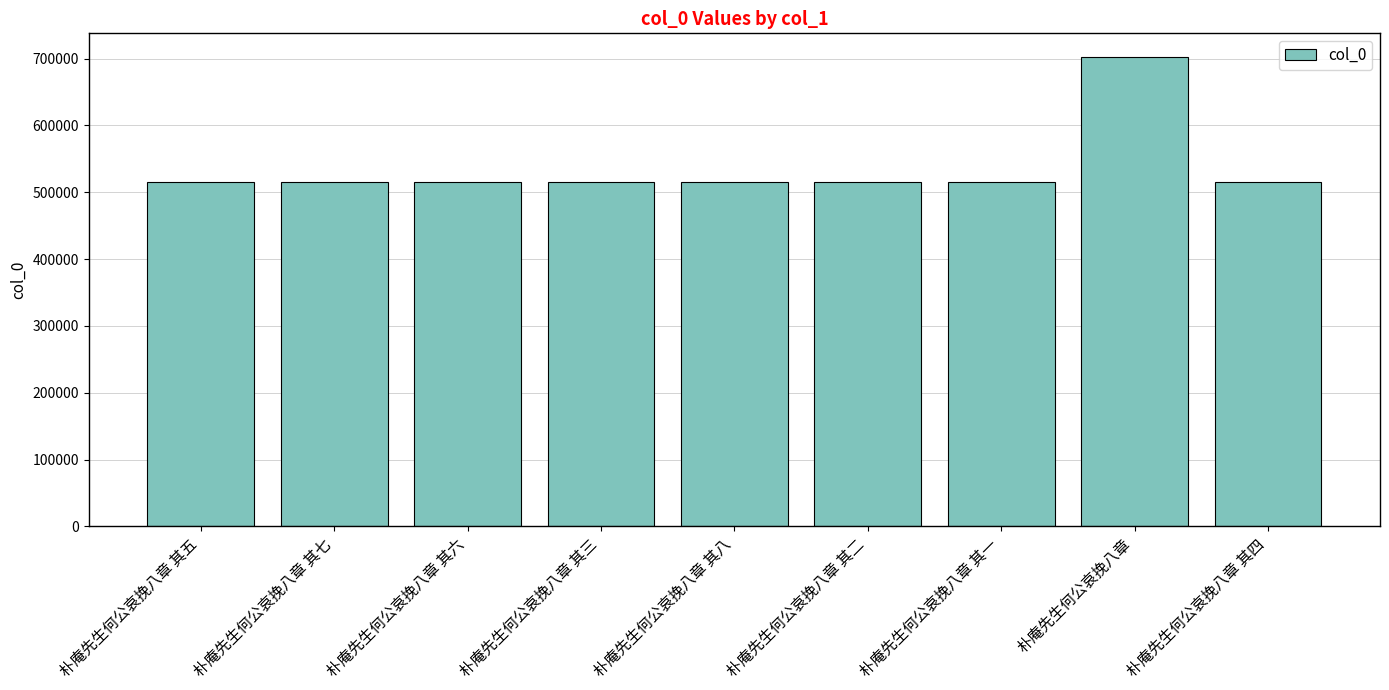

What is the average value?

536457